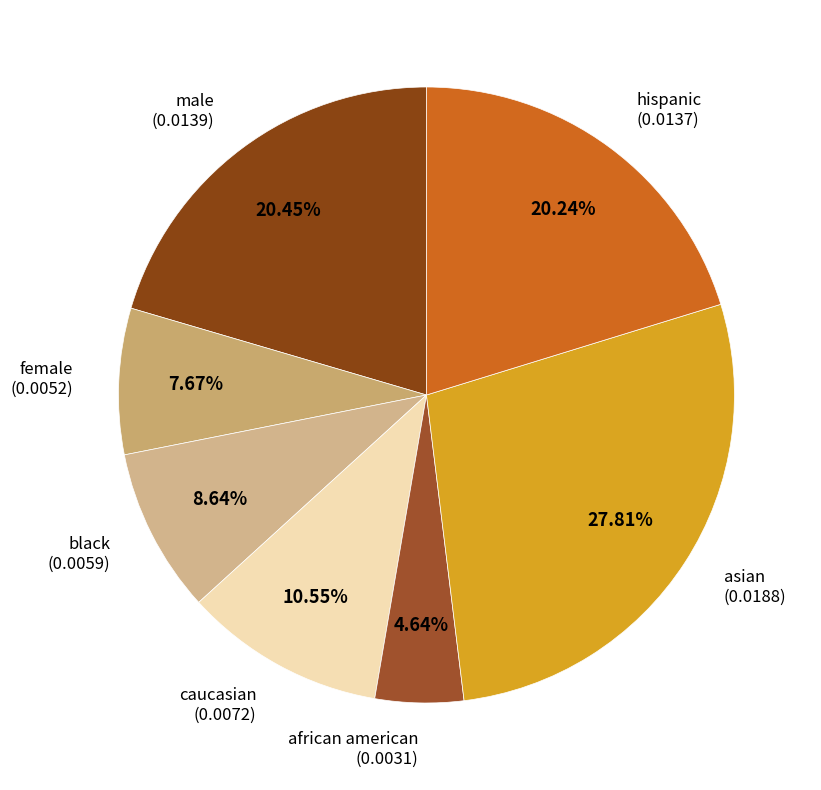

Which slice is the smallest?

african american